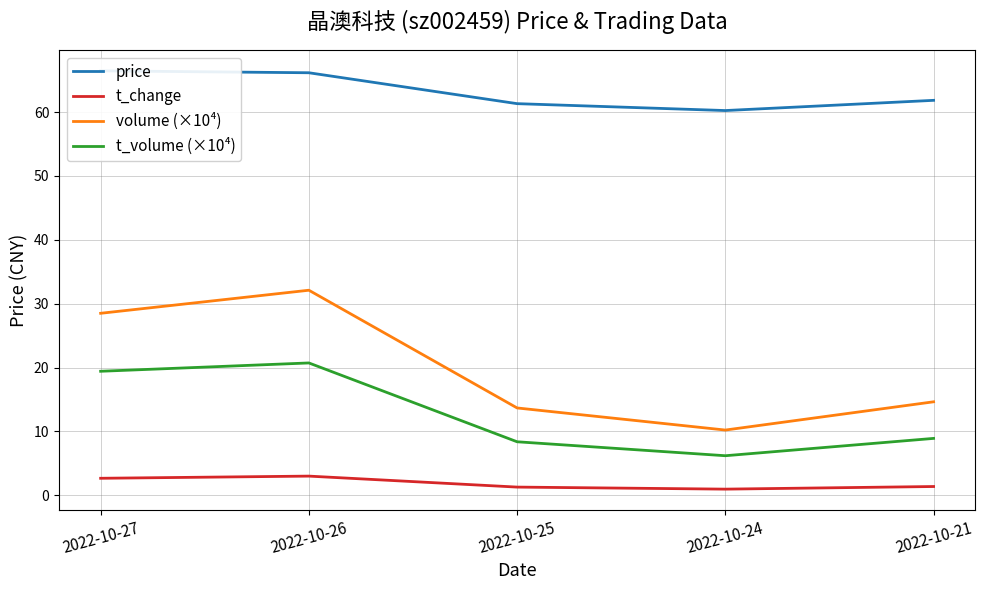

What are all the series names shown in the legend?

price, t_change, volume (×10⁴), t_volume (×10⁴)